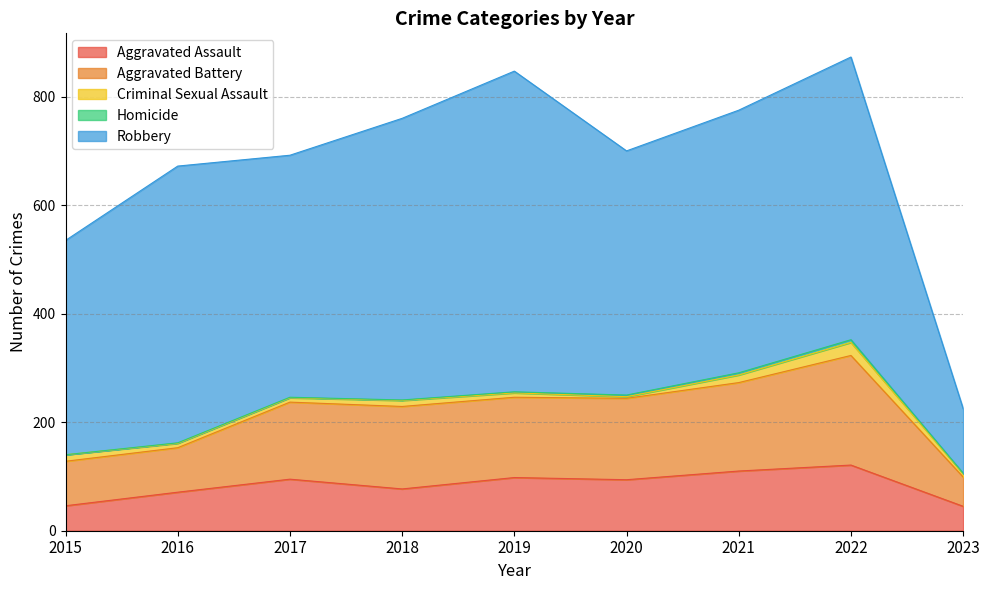

Reading right to left, what are all the values shown in this chart?

Aggravated Assault: 2023=45	2022=121	2021=110	2020=94	2019=98	2018=77	2017=95	2016=71	2015=46
Aggravated Battery: 2023=54	2022=202	2021=163	2020=150	2019=148	2018=152	2017=142	2016=82	2015=82
Criminal Sexual Assault: 2023=6	2022=24	2021=14	2020=3	2019=8	2018=11	2017=8	2016=8	2015=12
Homicide: 2023=1	2022=5	2021=4	2020=3	2019=2	2018=1	2017=1	2016=1	2015=0
Robbery: 2023=119	2022=521	2021=484	2020=450	2019=591	2018=519	2017=446	2016=510	2015=395